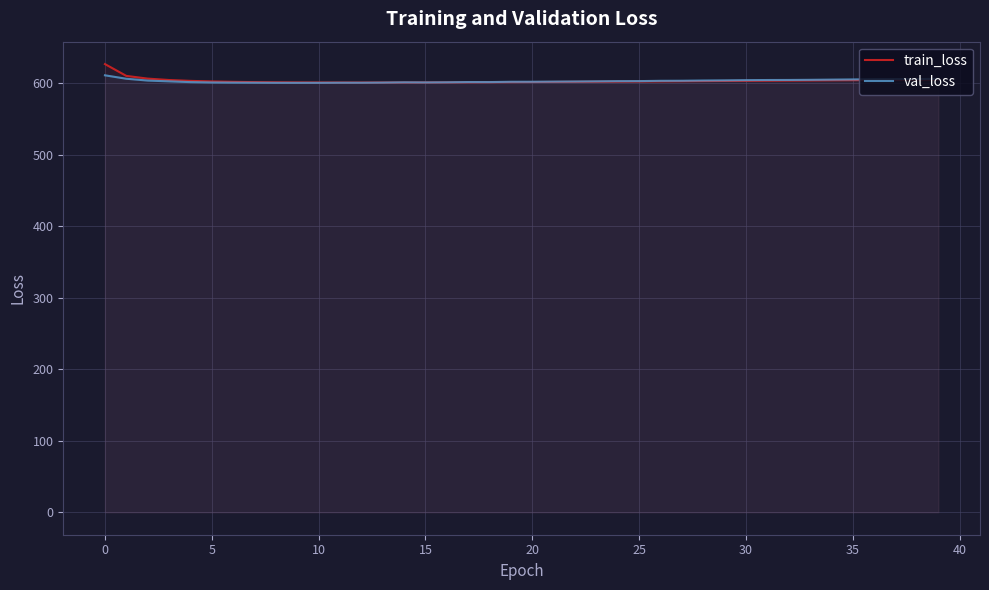

At which category is the sum across all series the highest?

0